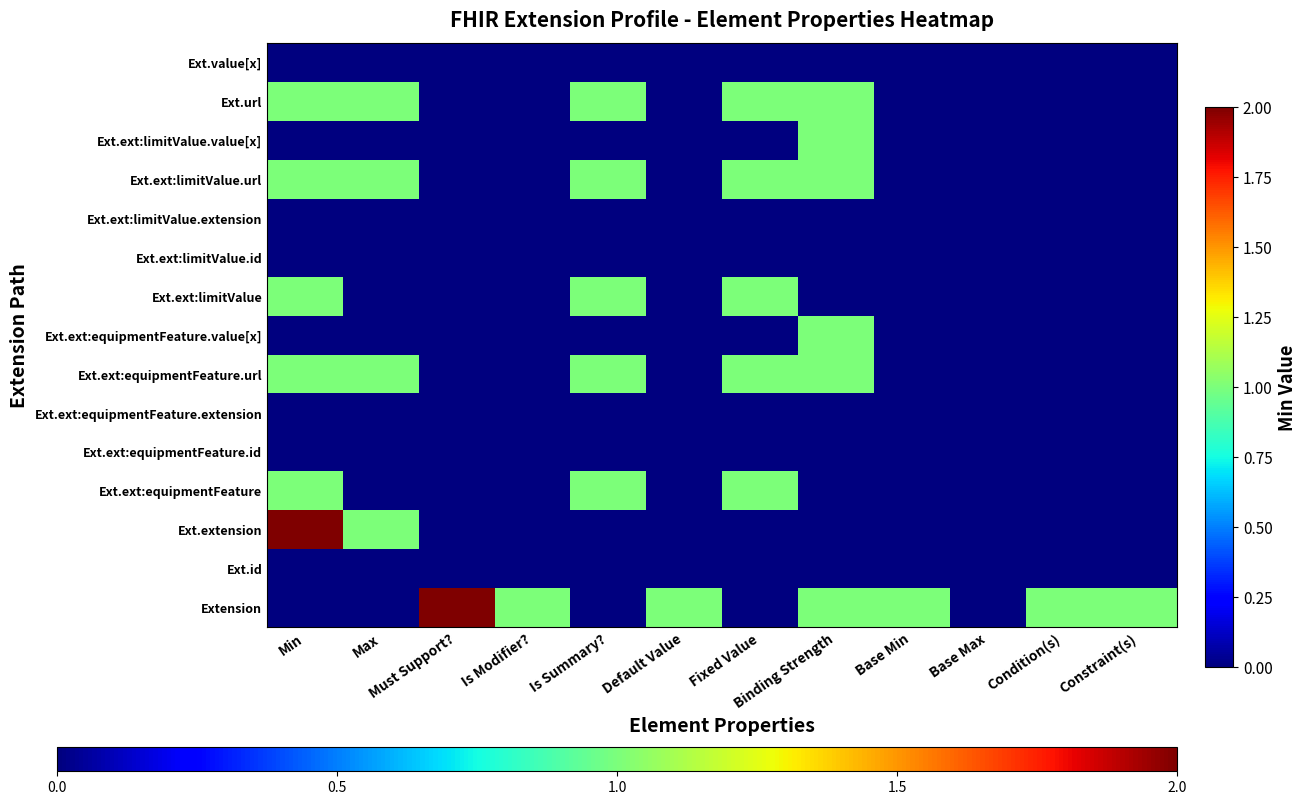

What is the greatest value displayed?

2